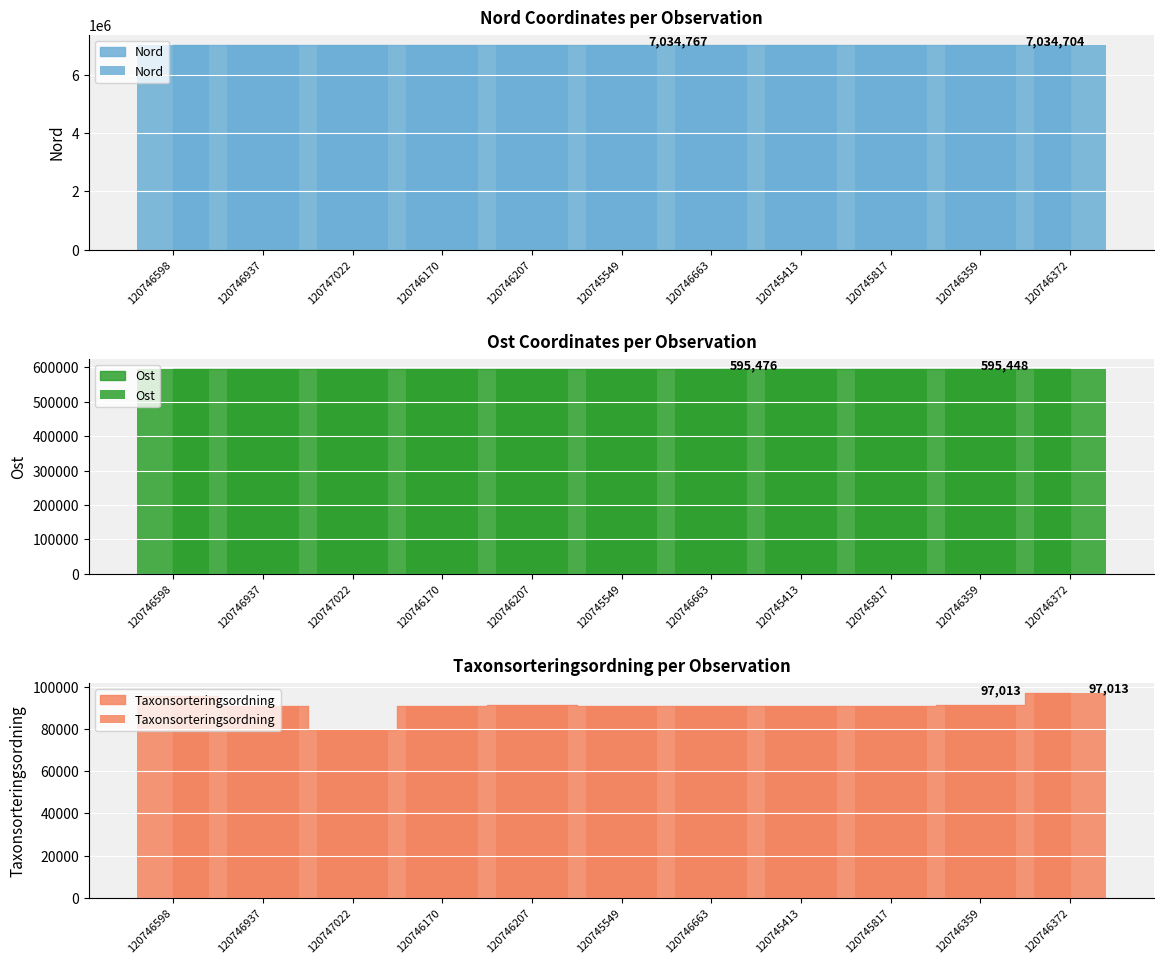

What is the average value of the Ost series?

595454